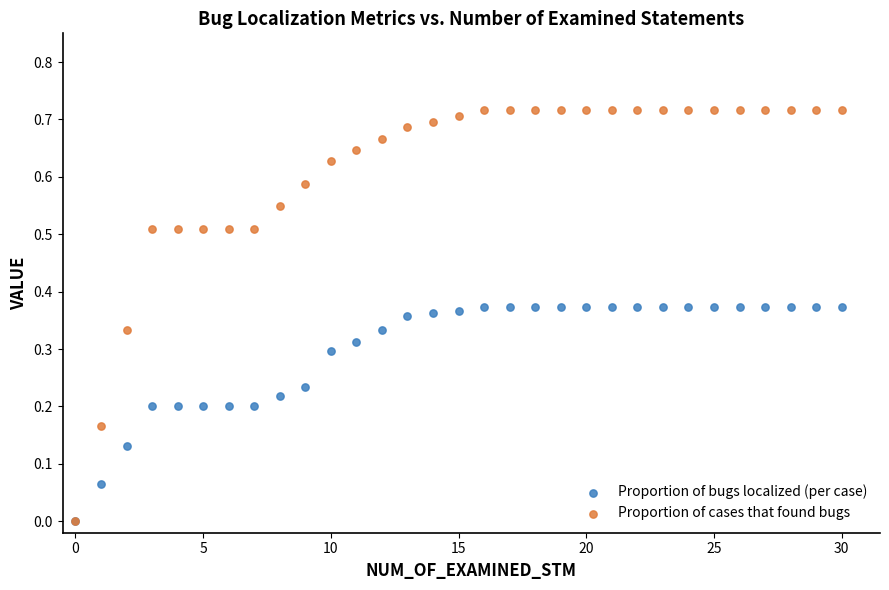

What are all the series names shown in the legend?

Proportion of bugs localized (per case), Proportion of cases that found bugs